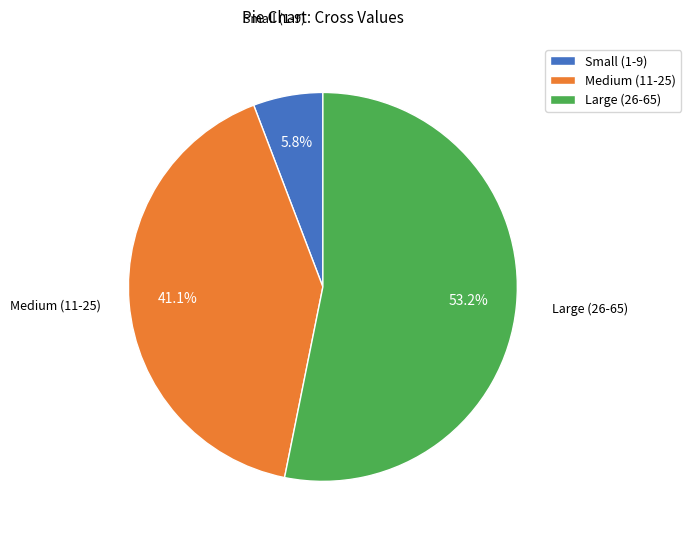

Is there any slice that represents more than half of the pie?

Yes